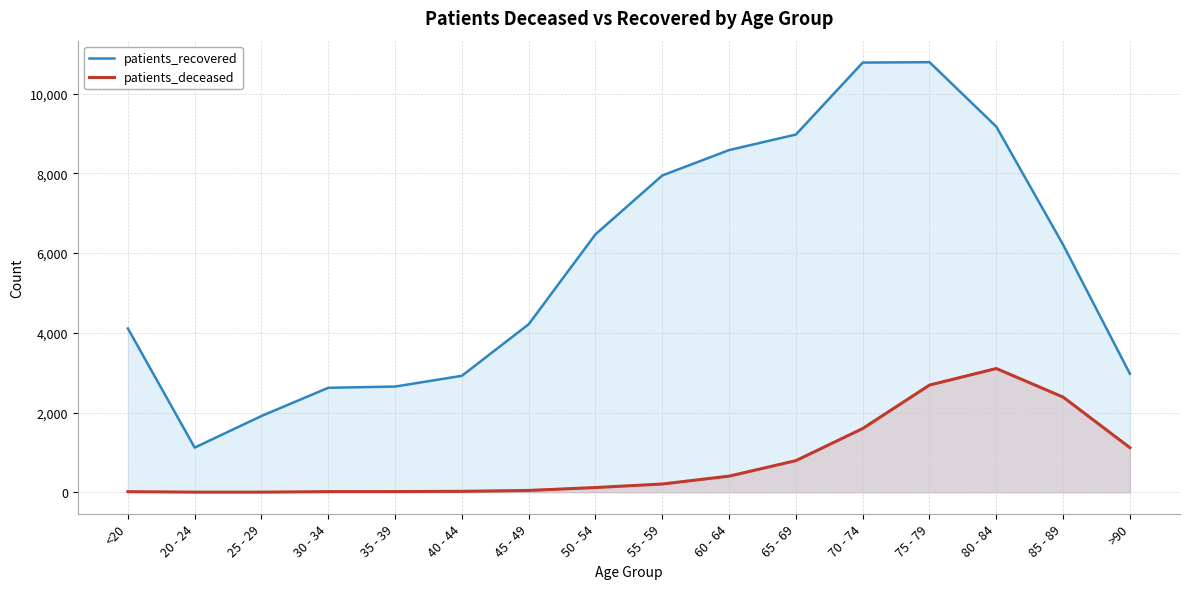

In patients_recovered, how many points are higher than both neighbors (excluding endpoints)?

1